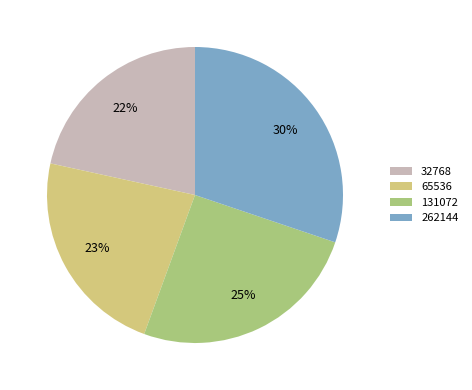

Is it true that 65536 is 23% of the pie?

True